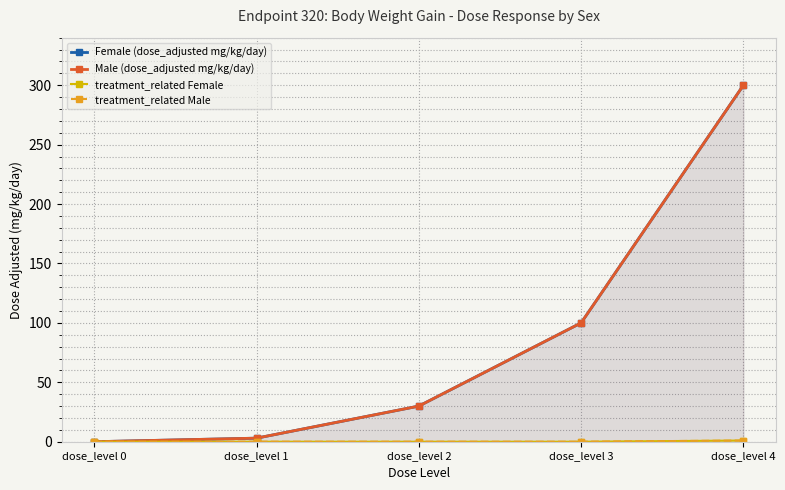

Reading left to right, what are all the values shown in this chart?

Female (dose_adjusted mg/kg/day): 0	3	30	100	300
Male (dose_adjusted mg/kg/day): 0	3	30	100	300
treatment_related Female: 0	0	0	0	1
treatment_related Male: 0	0	0	0	1